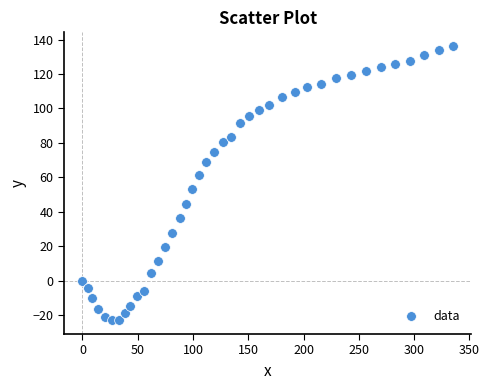

What is the range of Y values (max minus min)?

159.2